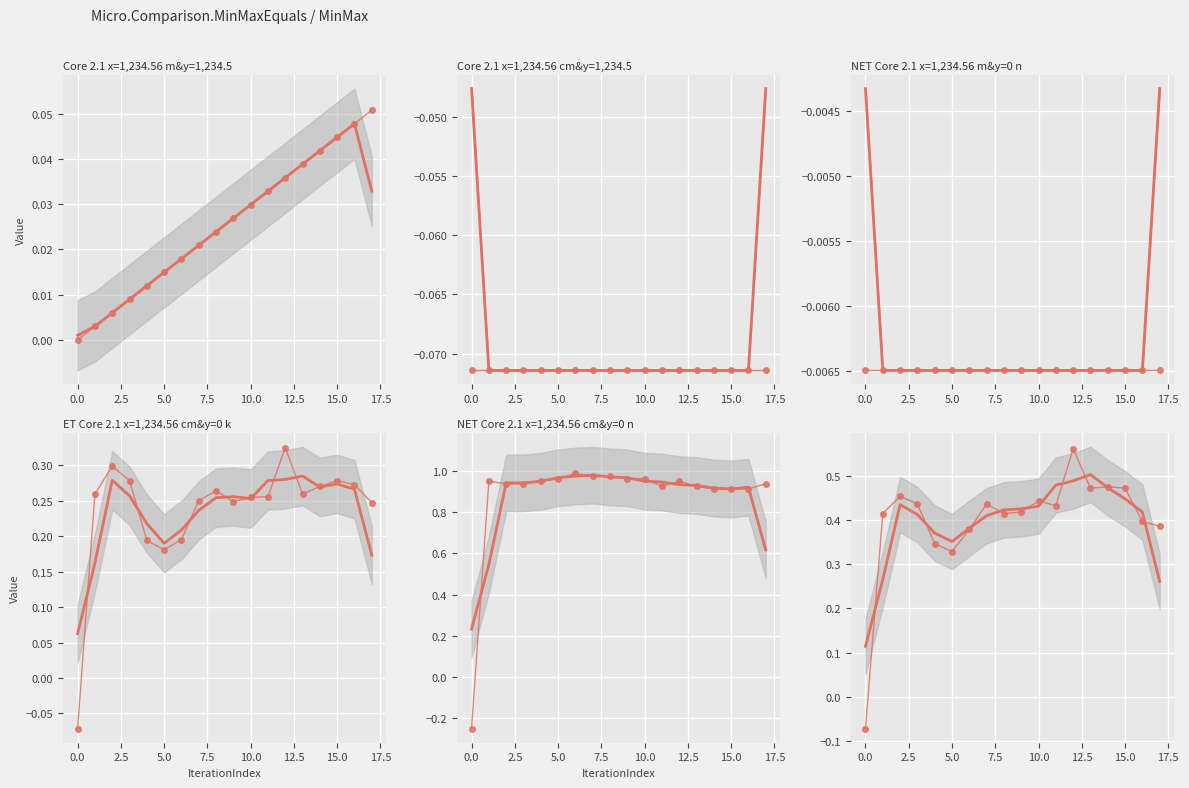

What is the smallest value displayed?

-0.2